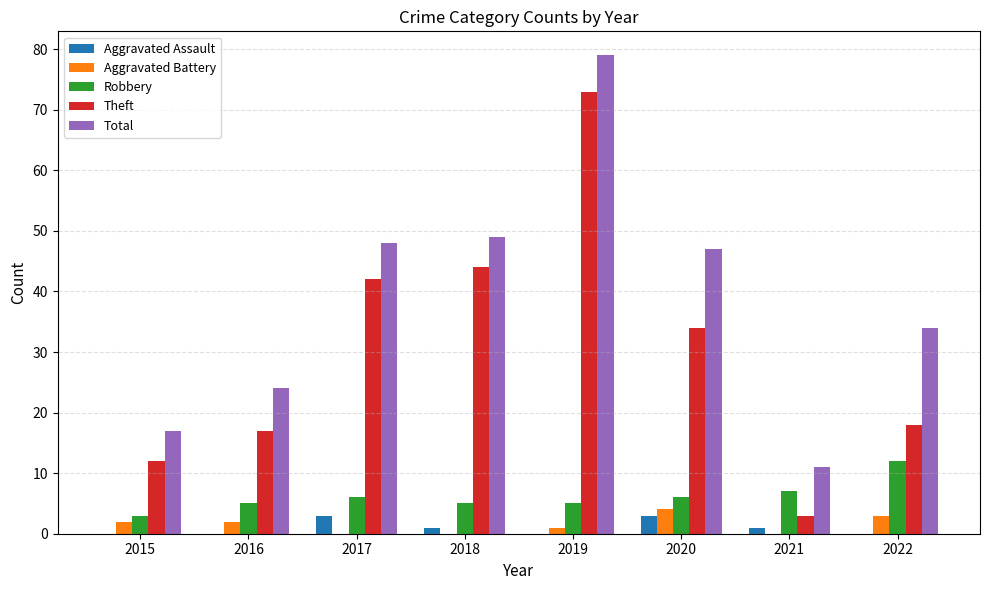

Count the number of data series in this chart.

5